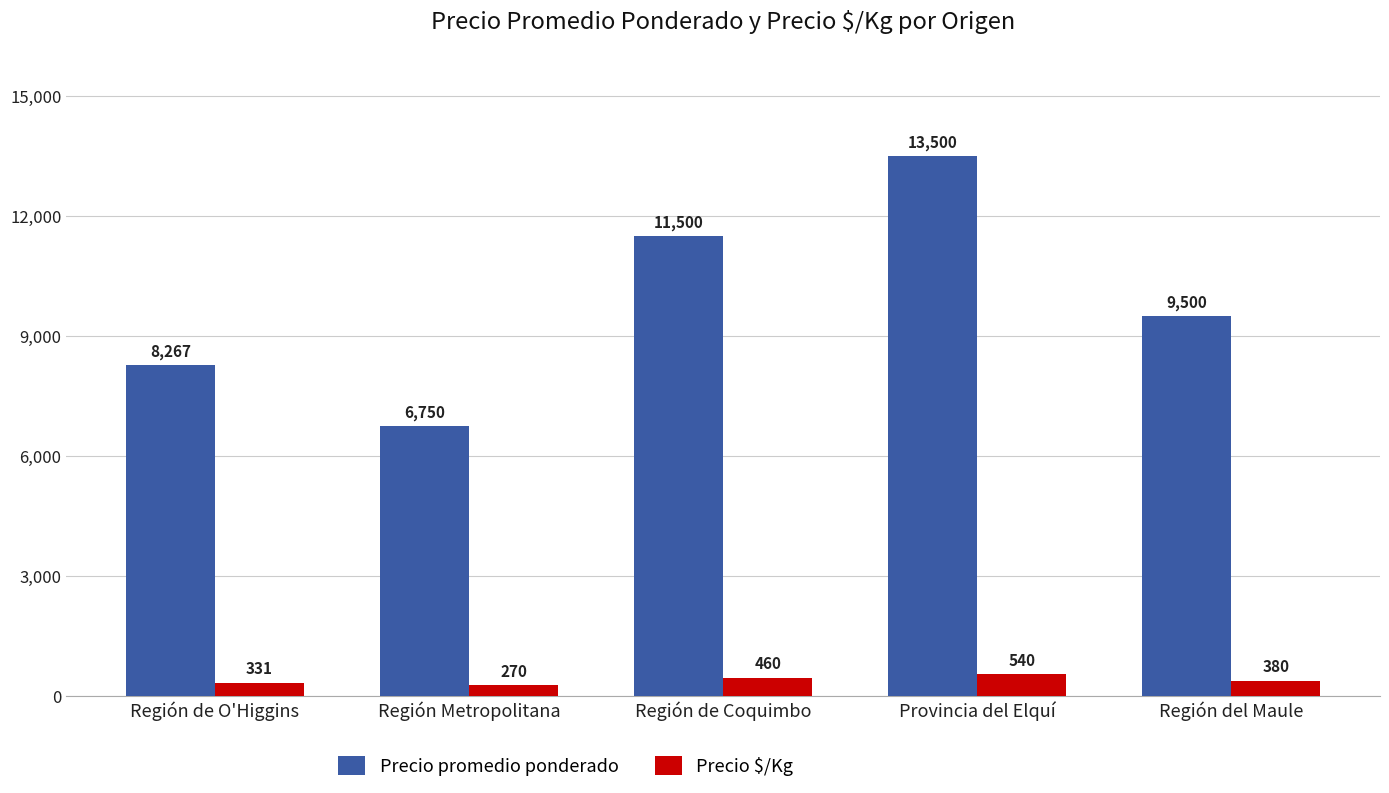

Is the value of Precio $/Kg at Provincia del Elquí greater than the value of Precio promedio ponderado at Región Metropolitana?

No